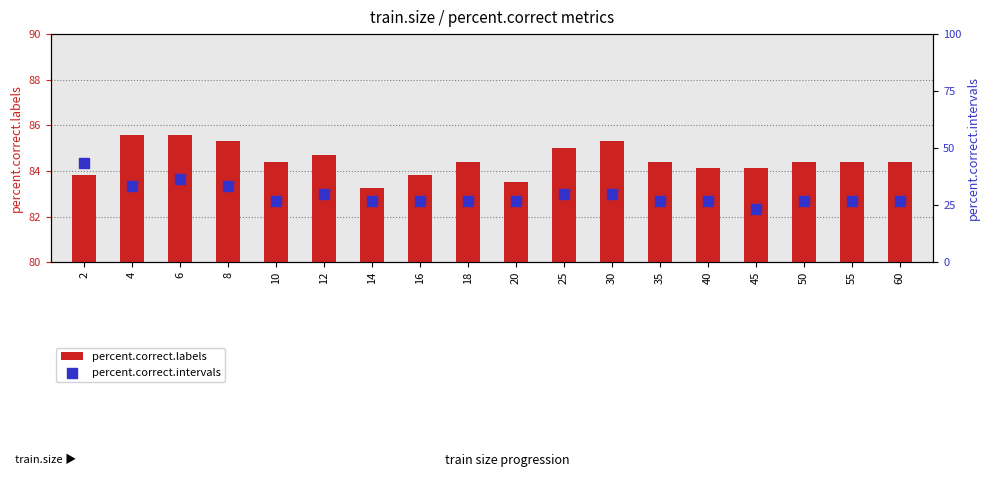

At how many categories does at least one series exceed 18?

18